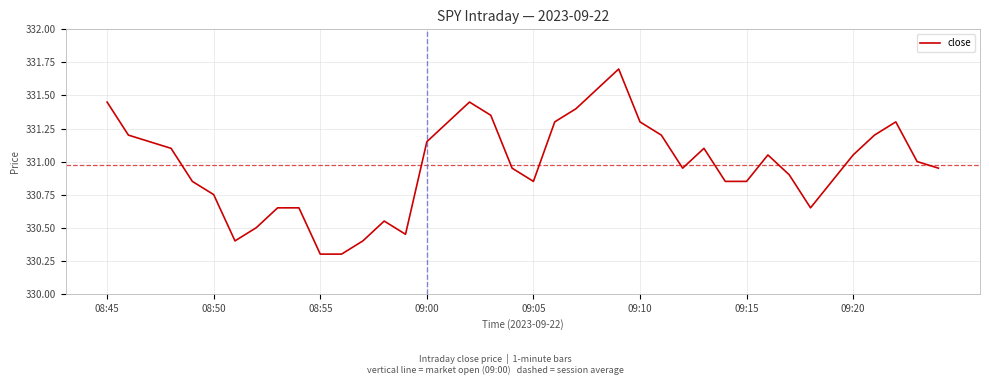

What is the greatest value displayed?

331.7